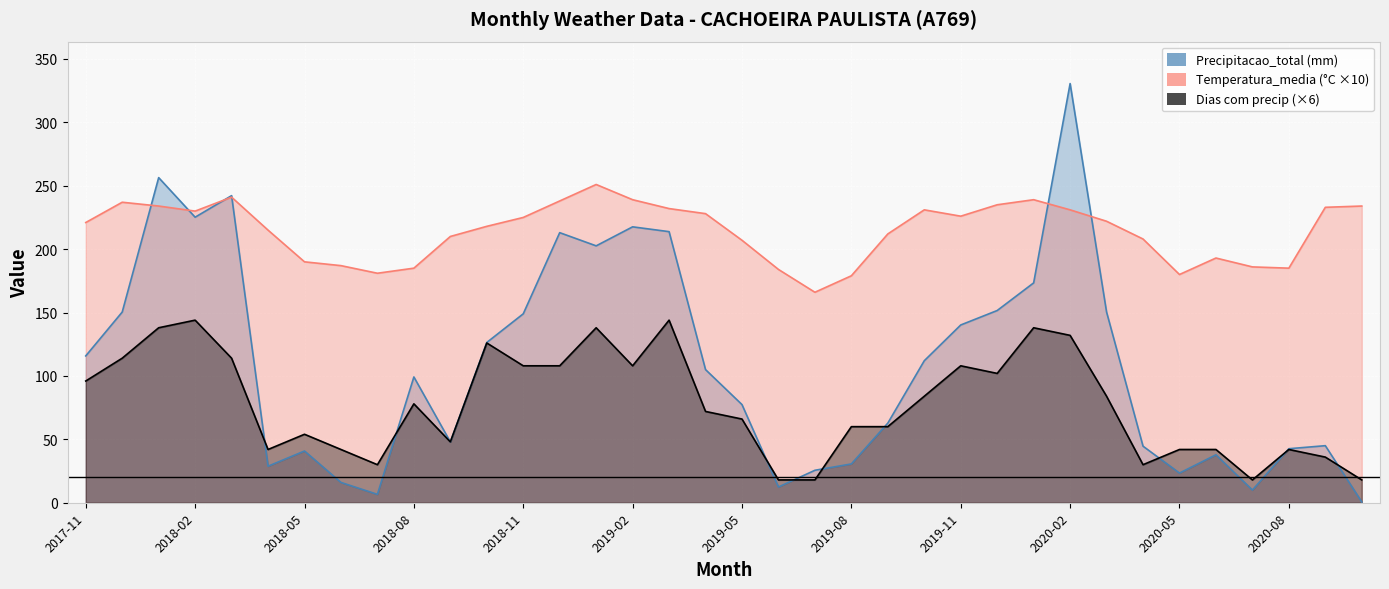

How many lines are shown in the chart?

3